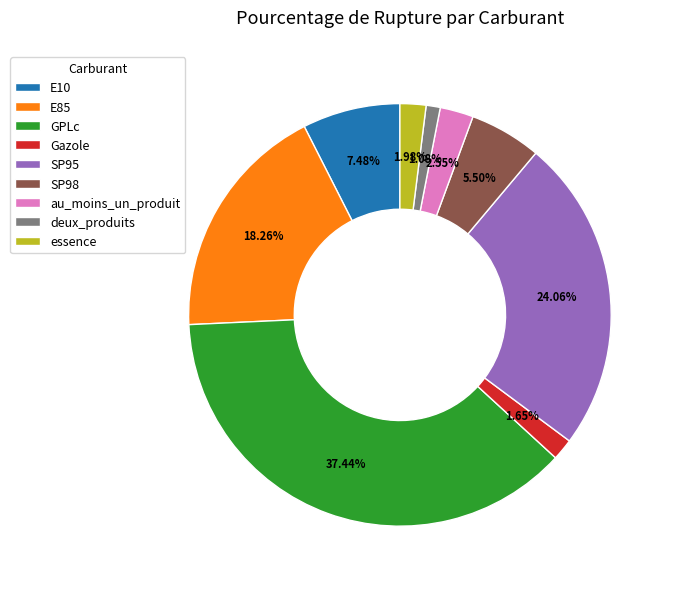

Which category has the biggest portion of the pie?

GPLc